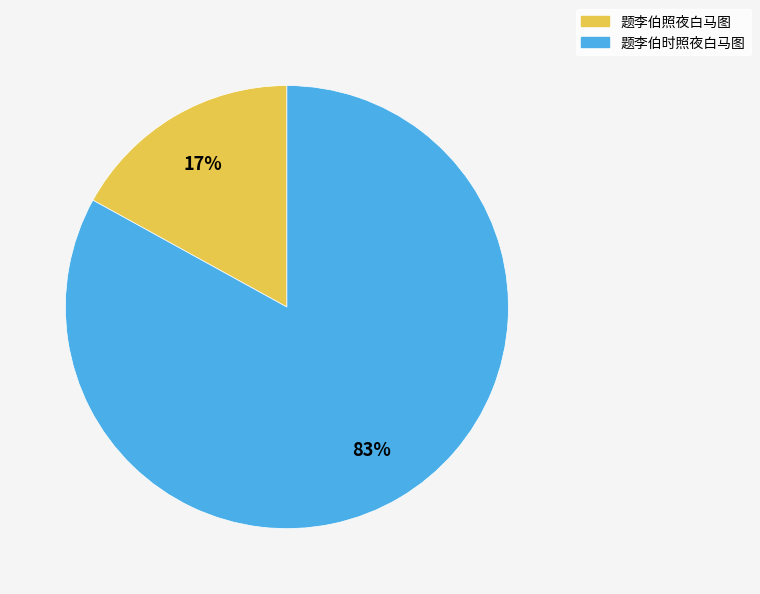

What percentage is the 题李伯时照夜白马图 slice, to the nearest percent?

83%